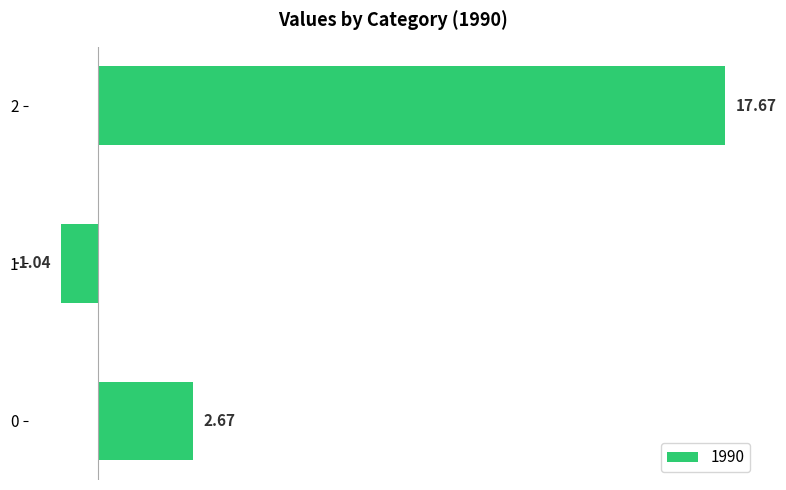

What is the change in value from 0 to 1?

-3.7